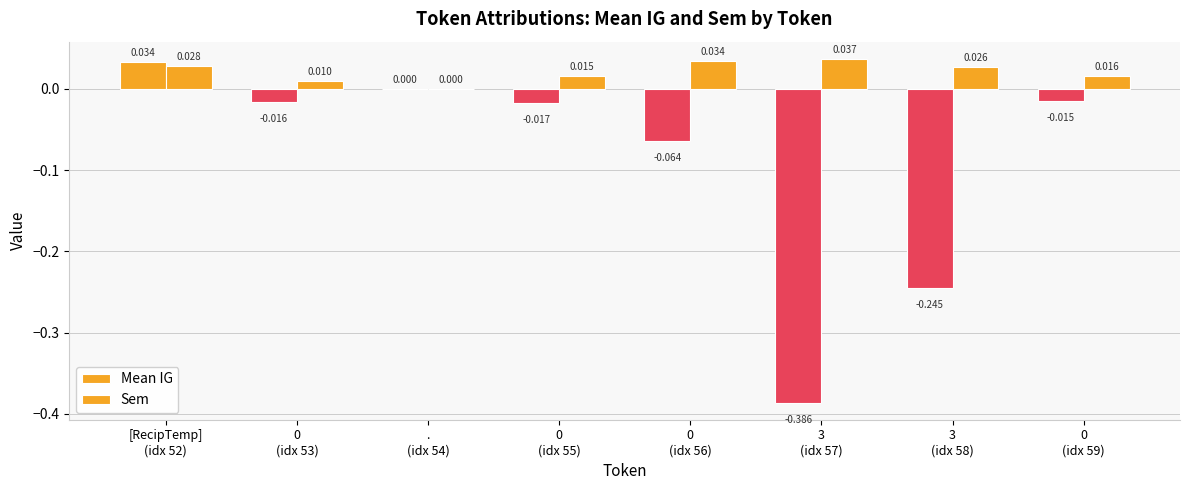

How many positive values does the Sem series have?

7